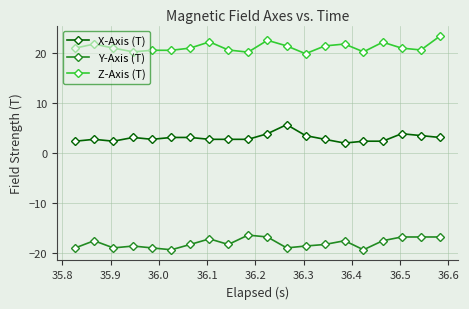

At how many categories does at least one series exceed 1?

20